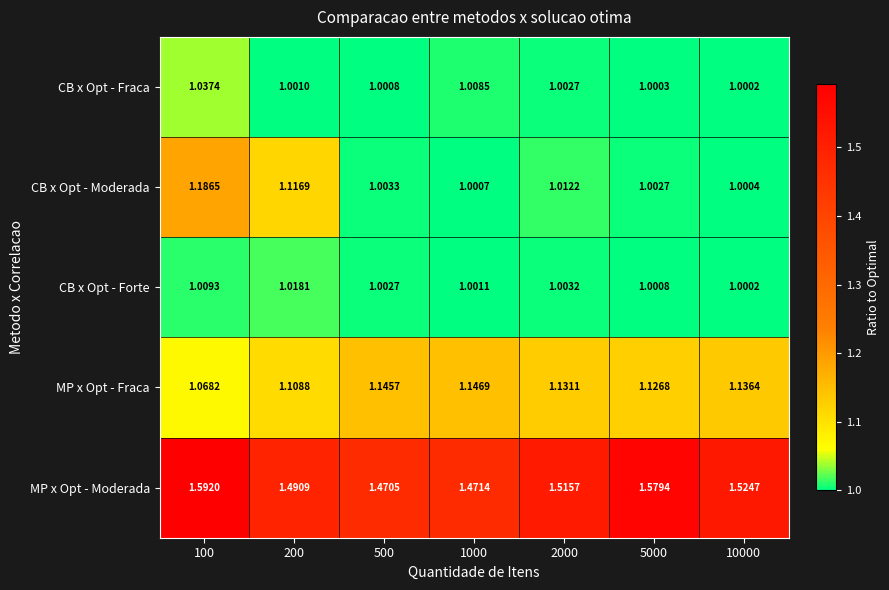

Rank the series at 100 from highest to lowest value.

MP x Opt - Moderada, CB x Opt - Moderada, MP x Opt - Fraca, CB x Opt - Fraca, CB x Opt - Forte